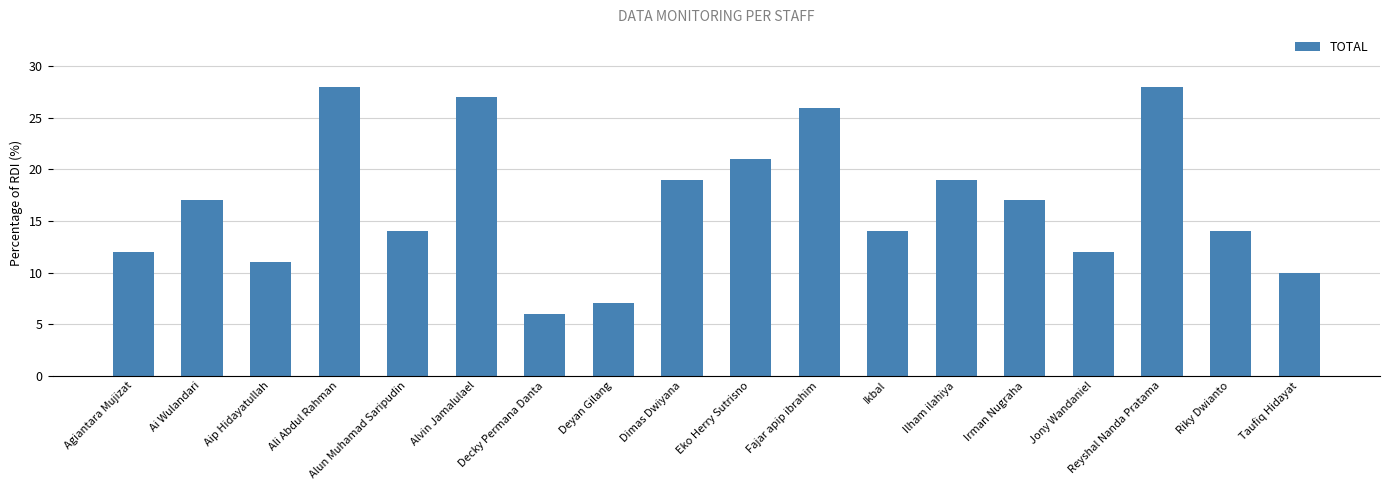

Between Ali Abdul Rahman and Deyan Gilang, which is larger?

Ali Abdul Rahman